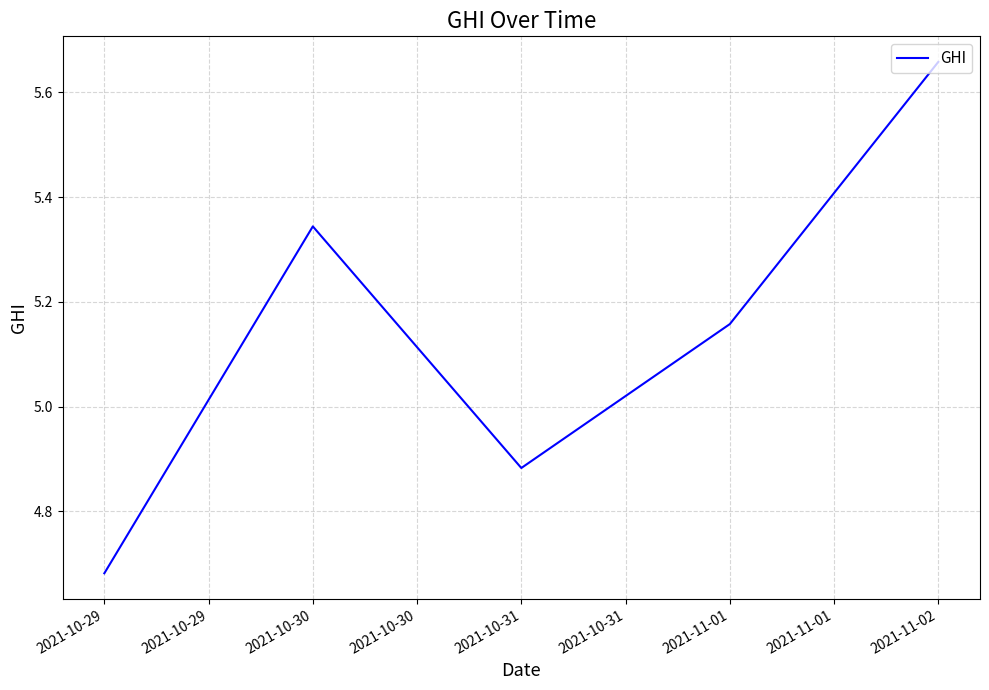

What position from the left is 2021-10-31?

3